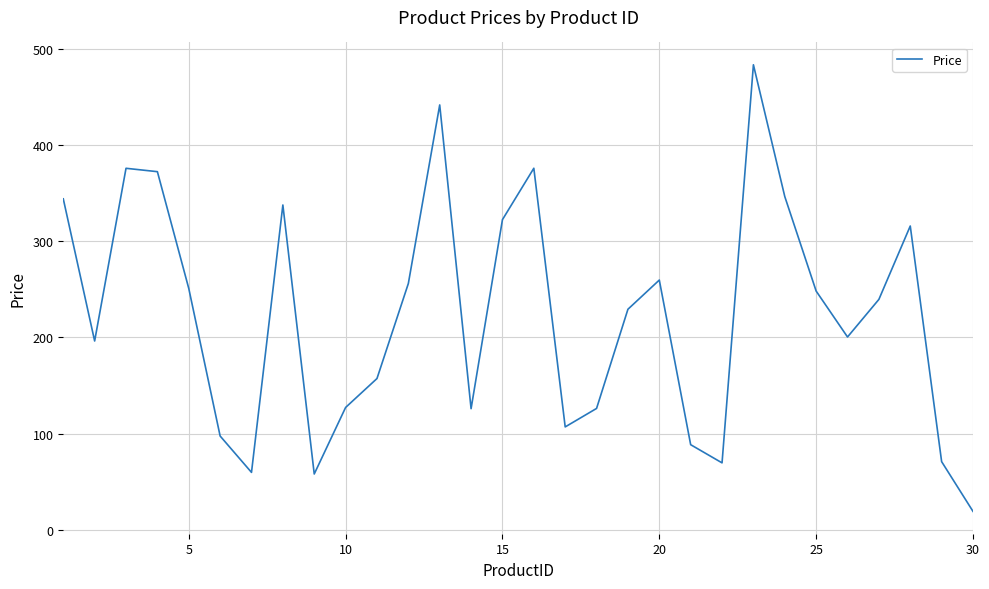

What is the difference between the maximum and minimum values?

464.2